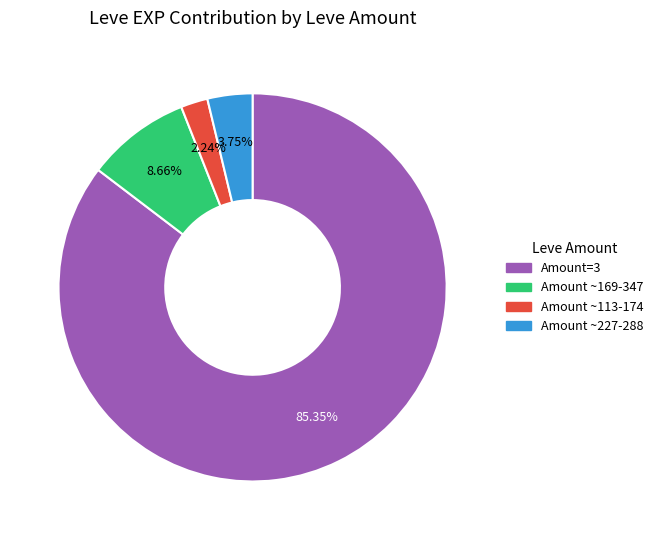

Count the number of slices in the pie.

4